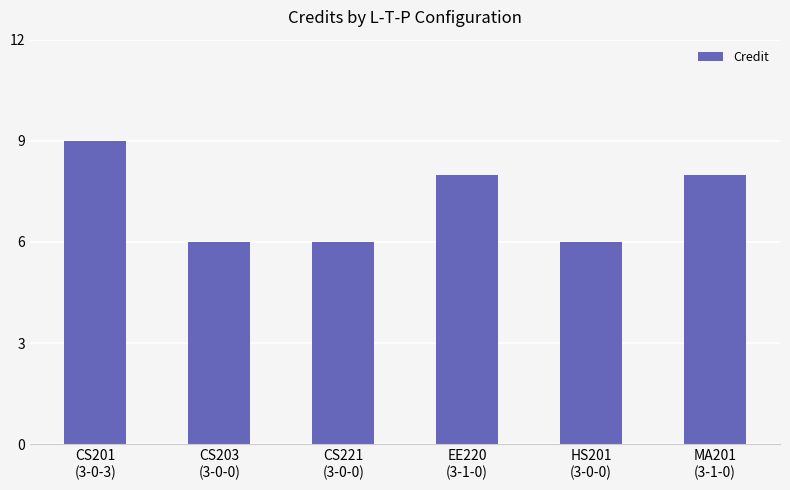

What is the difference between the maximum and second lowest values?

3